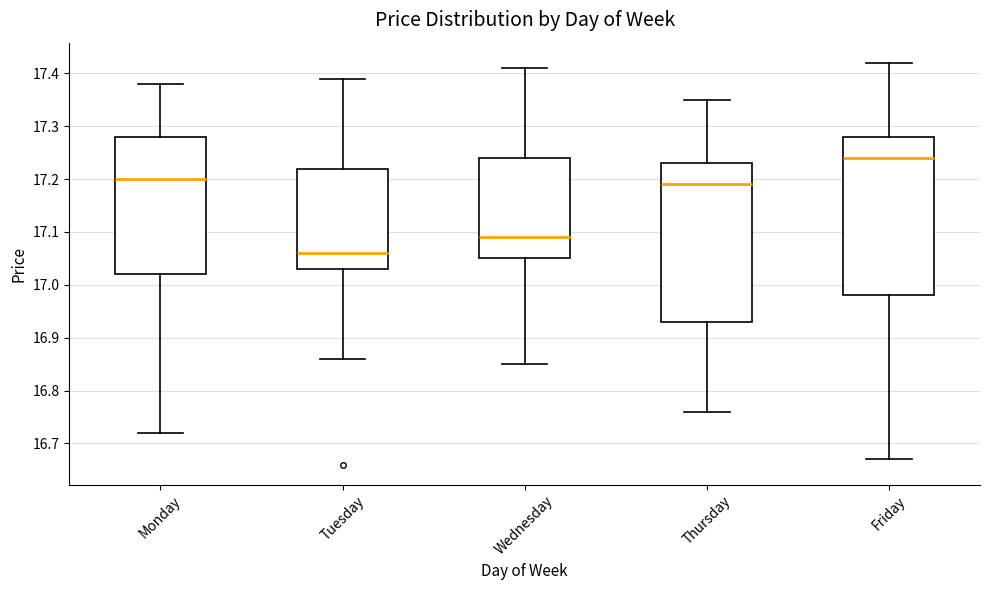

Which box has the highest median line?

Friday